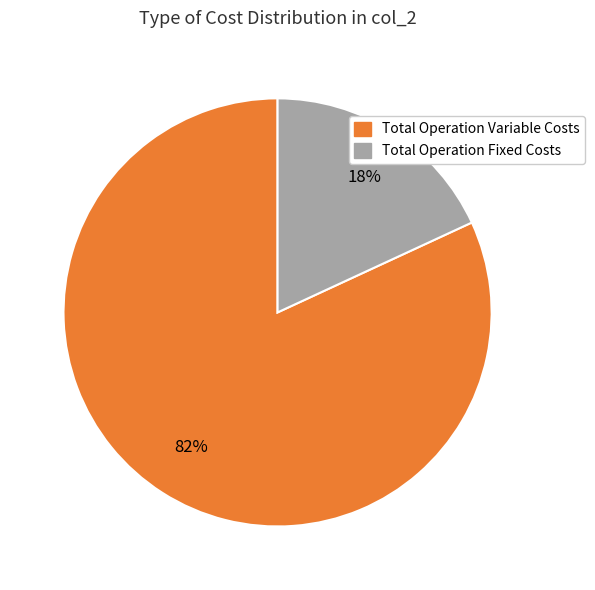

Does any single category account for the majority?

Yes